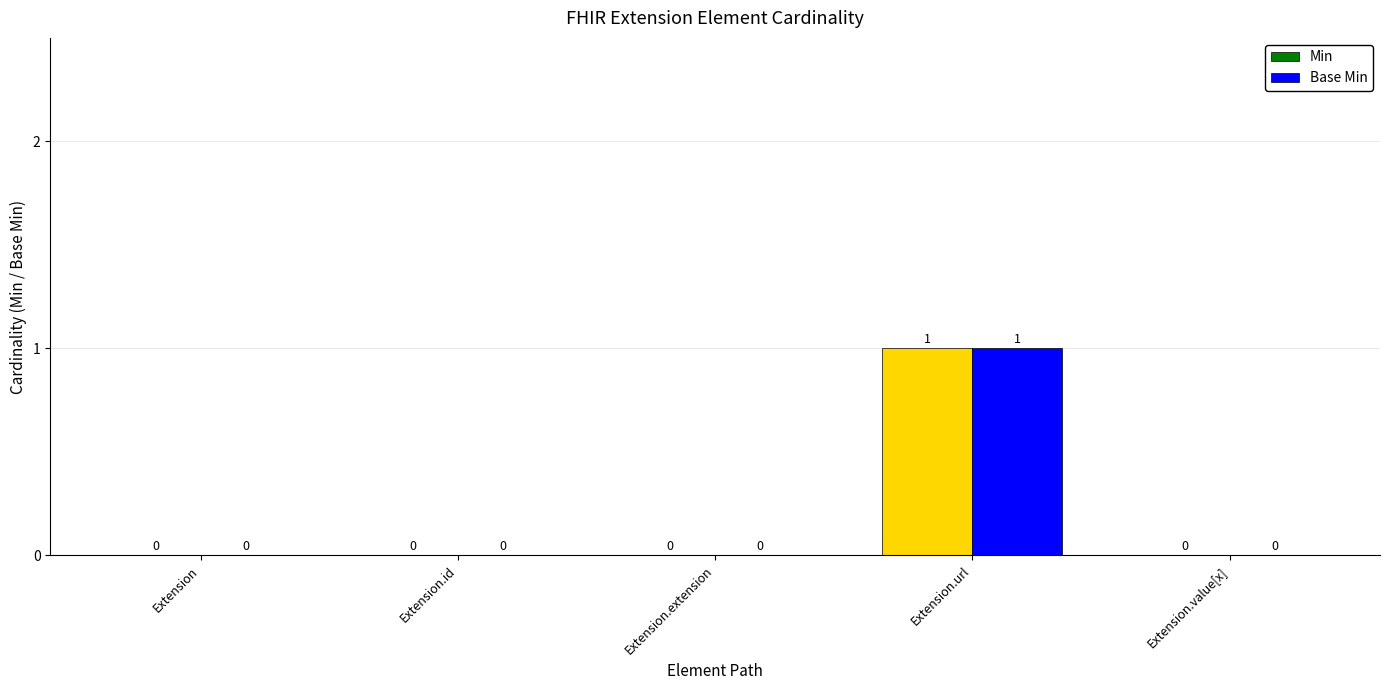

At which category is the sum across all series the highest?

Extension.url